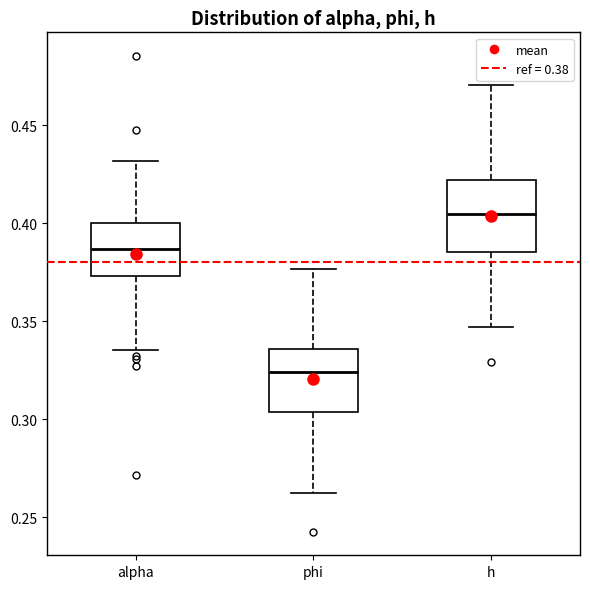

Which box's median line is the highest?

h